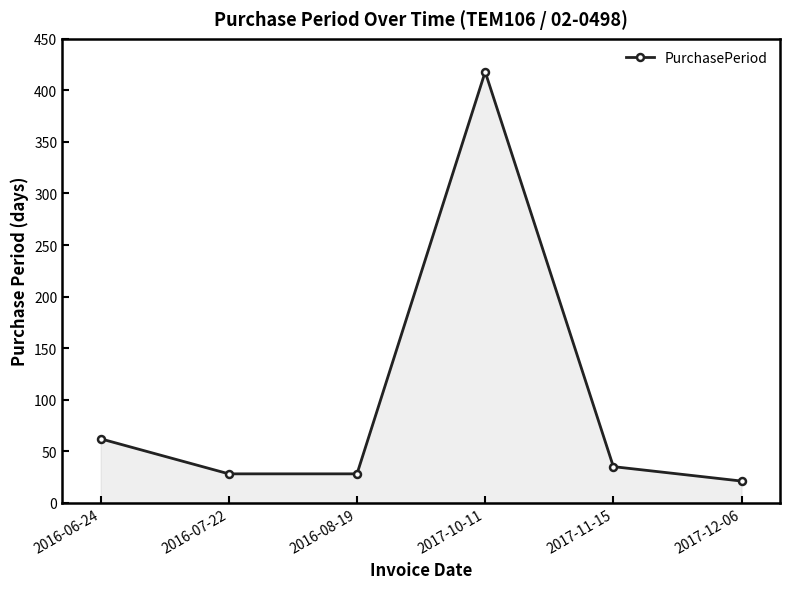

How many interior local peaks (higher than both neighbors) does the data have?

1